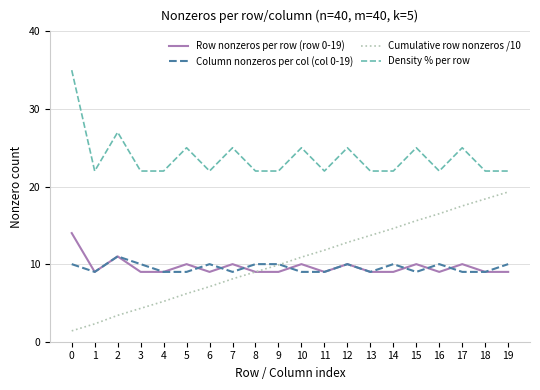

What is the lowest value of the Row nonzeros per row (row 0-19) series?

9.0